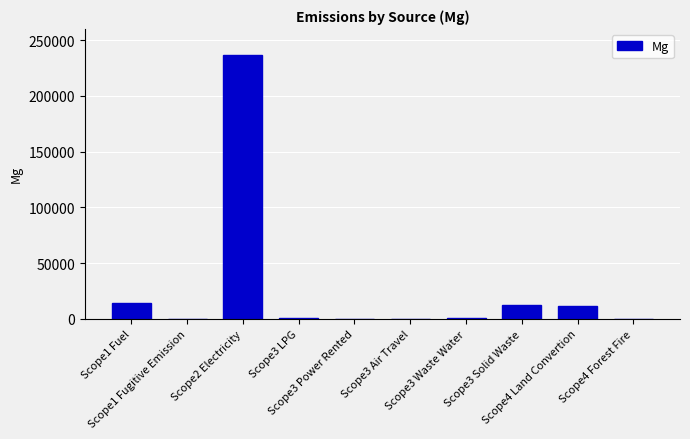

Are the bars horizontal?

No